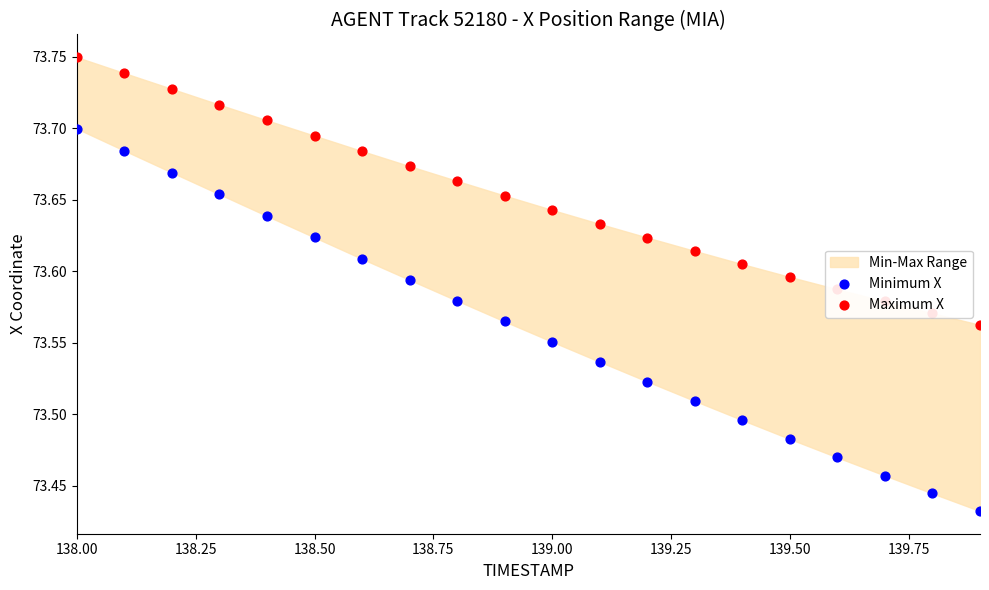

Is the value of Minimum X at 139.75 greater than the value of Maximum X at 139.75?

No